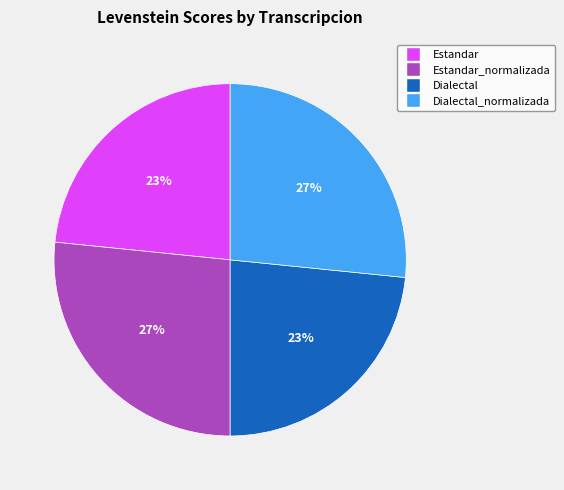

Does any single category account for the majority?

No